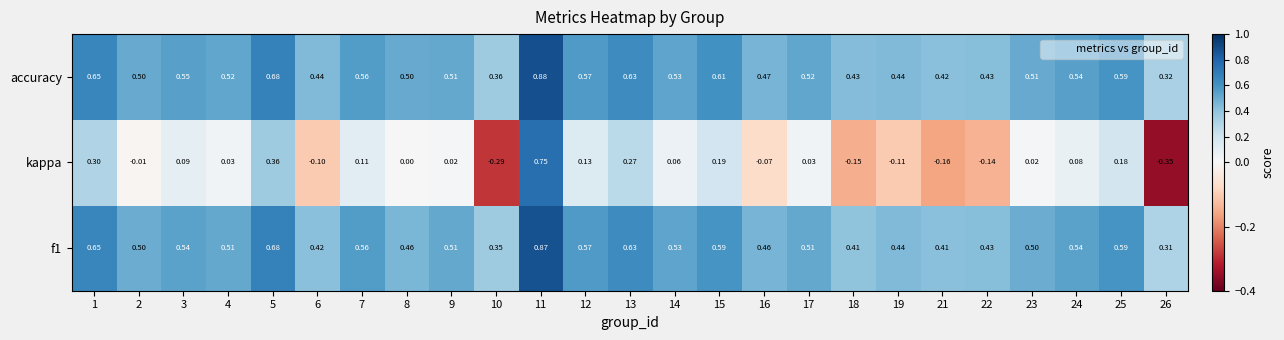

Which series has the largest range (max minus min)?

kappa